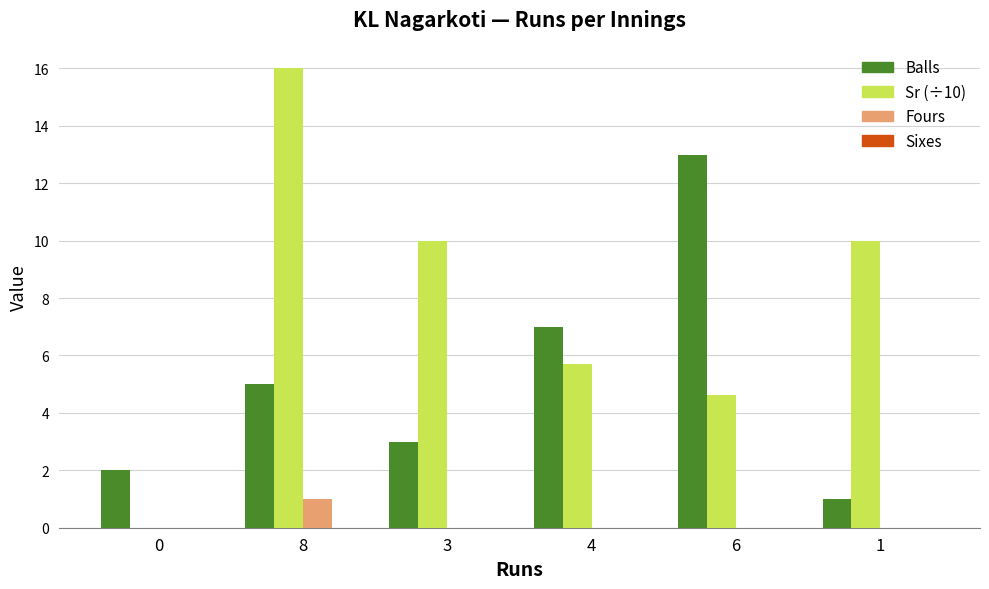

What is the sum of the Balls values at 3 and 6?

16.0